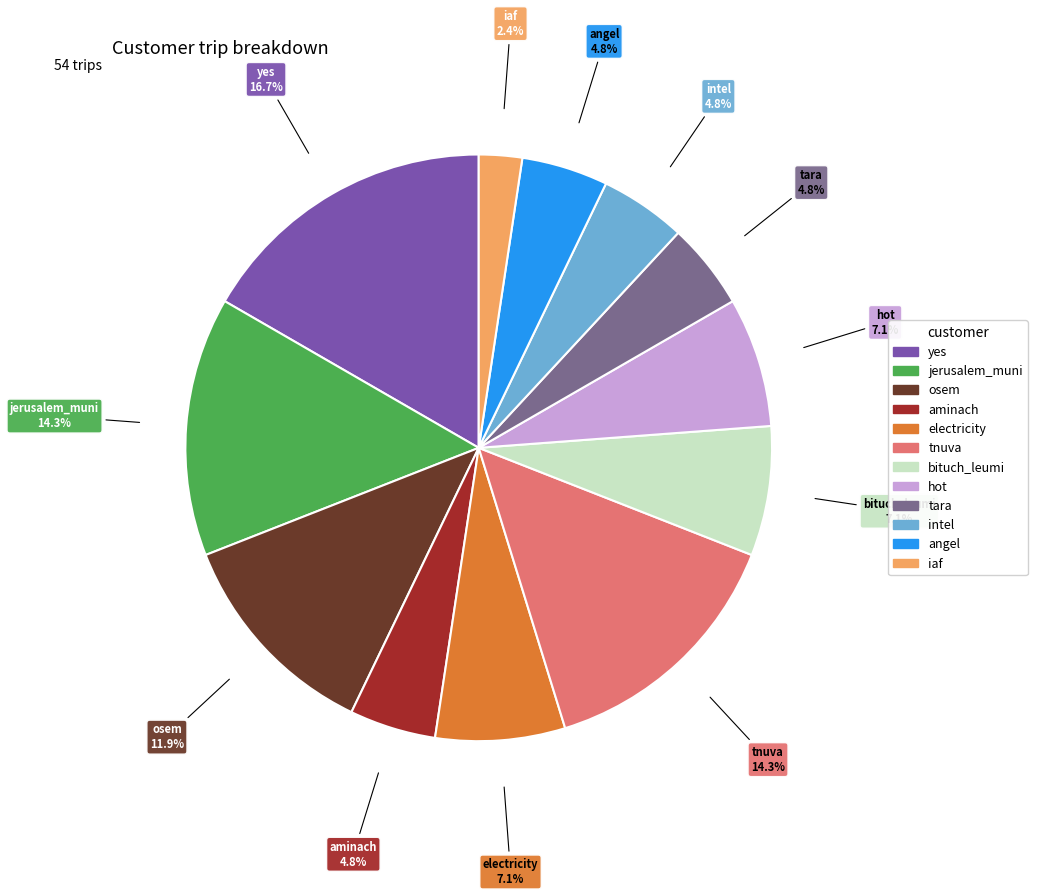

Which slice is the largest?

yes